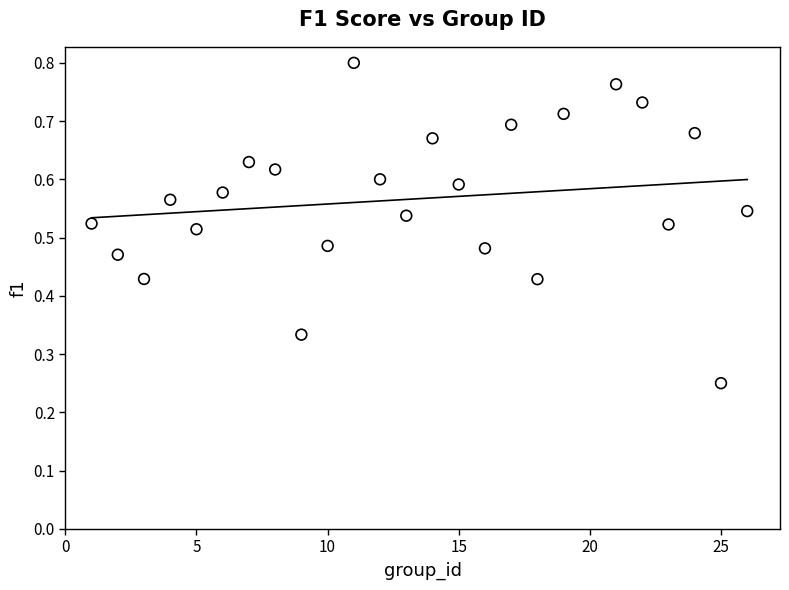

What is the range of X values (max minus min)?

25.0